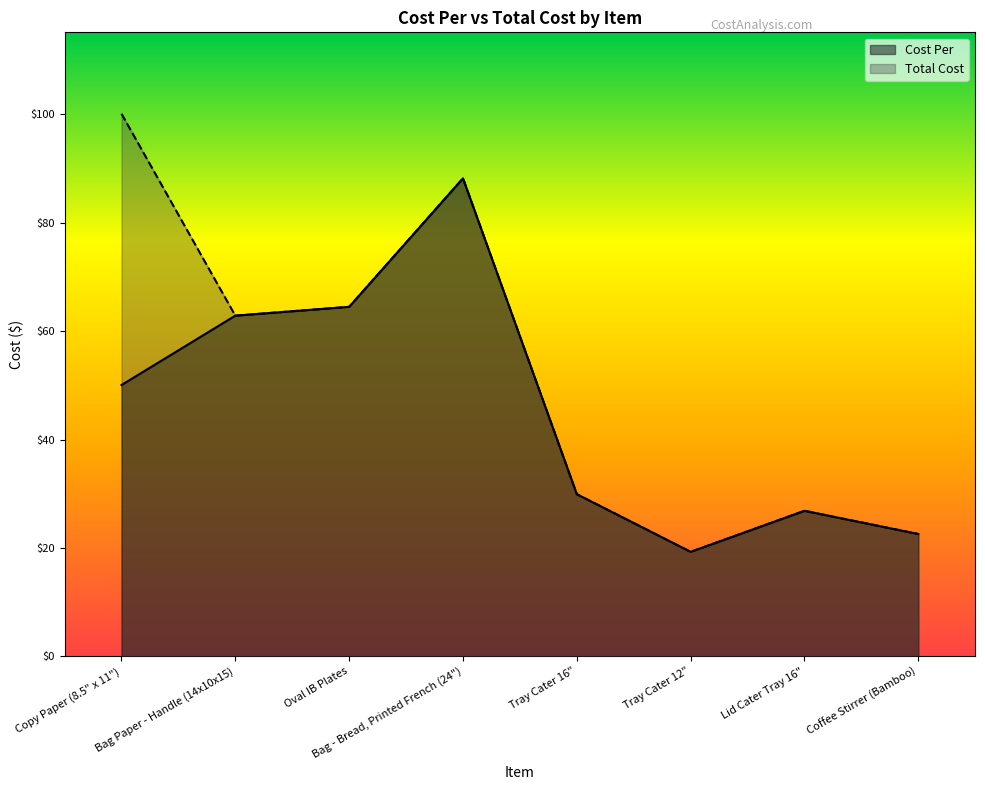

Rank the series at Lid Cater Tray 16" from lowest to highest value.

Cost Per, Total Cost